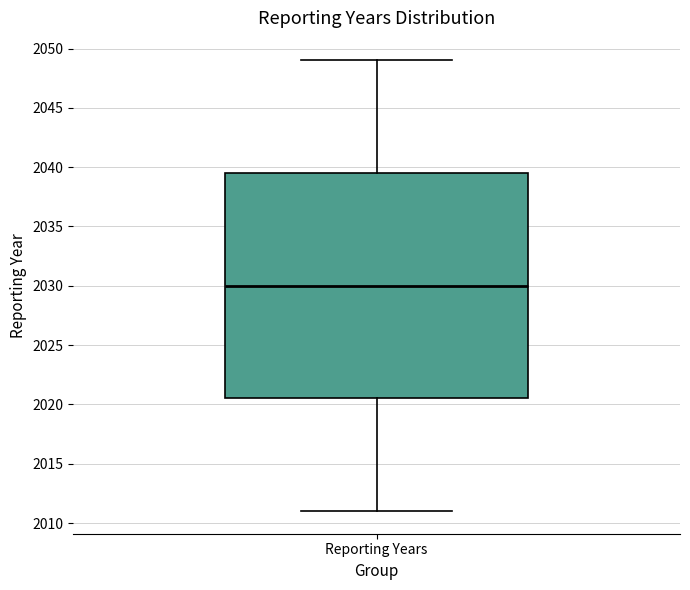

Read this box plot against the y-axis: the position of the median line, the range covered by the box, and the ends of both whiskers. The values are not printed on the chart, so give them approximately, as read against the axis.

median 2030.0, box 2020.5 to 2039.5, whiskers 2011.0 to 2049.0